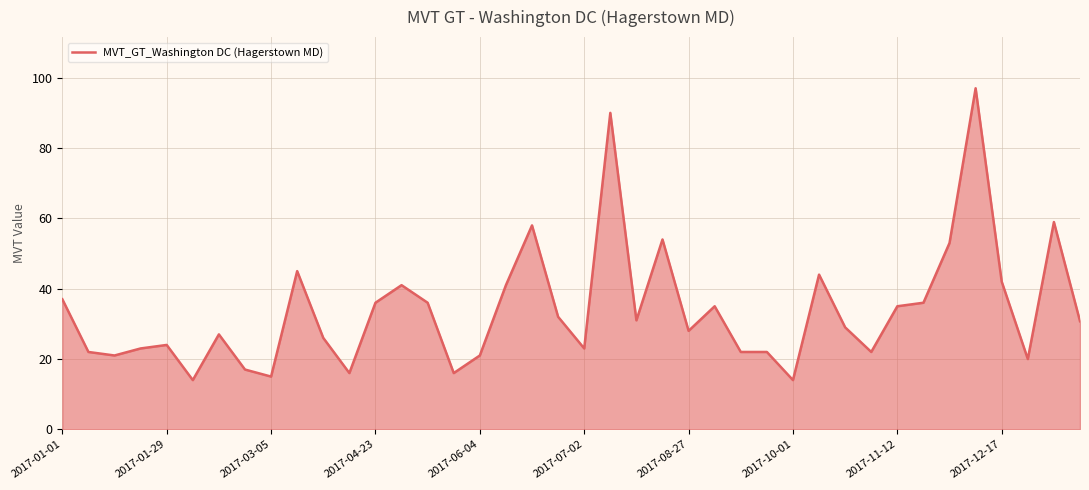

What is the minimum value shown in the chart?

14.0